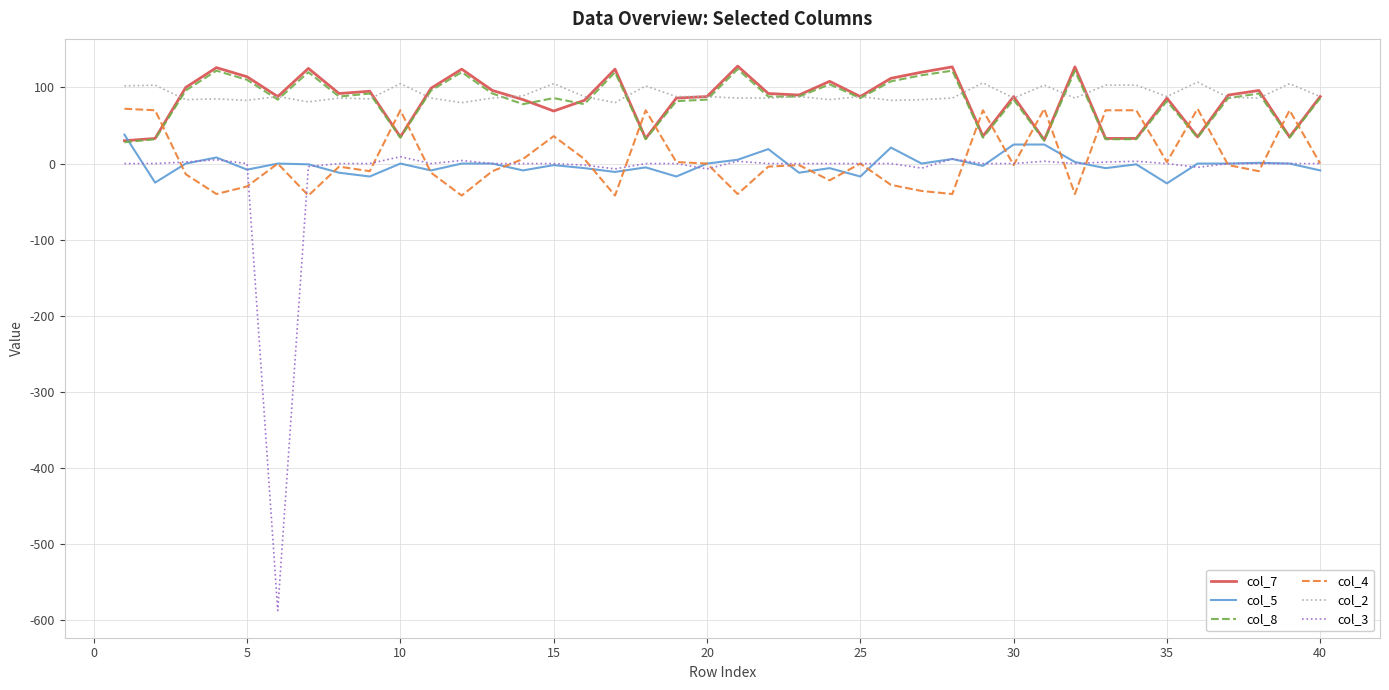

Which series ends up on top after the final intersection of col_7 and col_8?

col_7